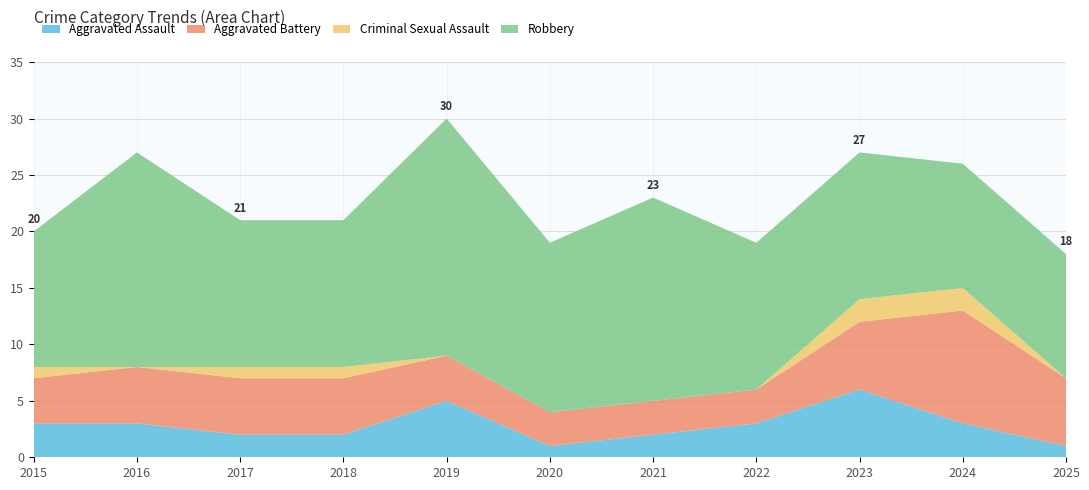

Reading left to right, what are all the values shown in this chart?

Aggravated Assault: 2015=3	2016=3	2017=2	2018=2	2019=5	2020=1	2021=2	2022=3	2023=6	2024=3	2025=1
Aggravated Battery: 2015=4	2016=5	2017=5	2018=5	2019=4	2020=3	2021=3	2022=3	2023=6	2024=10	2025=6
Criminal Sexual Assault: 2015=1	2016=0	2017=1	2018=1	2019=0	2020=0	2021=0	2022=0	2023=2	2024=2	2025=0
Robbery: 2015=12	2016=19	2017=13	2018=13	2019=21	2020=15	2021=18	2022=13	2023=13	2024=11	2025=11